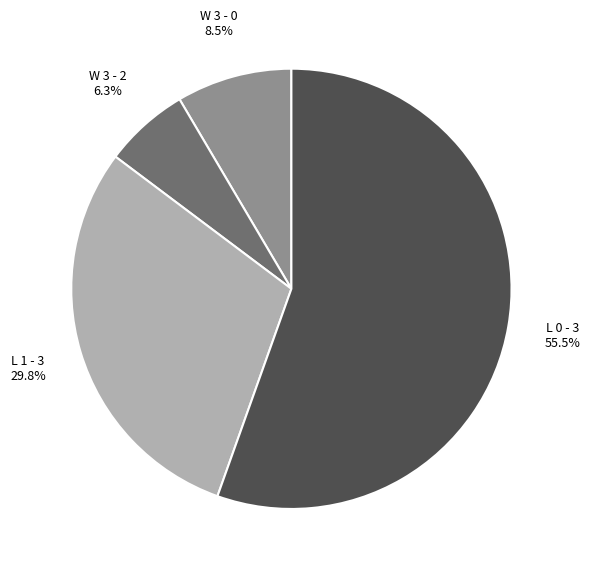

Rank the categories by value from lowest to highest.

W 3 - 2, W 3 - 0, L 1 - 3, L 0 - 3